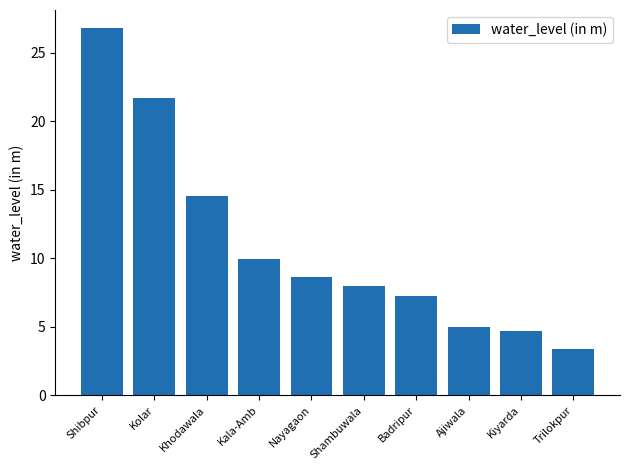

What value does the data have at Kolar?

21.7